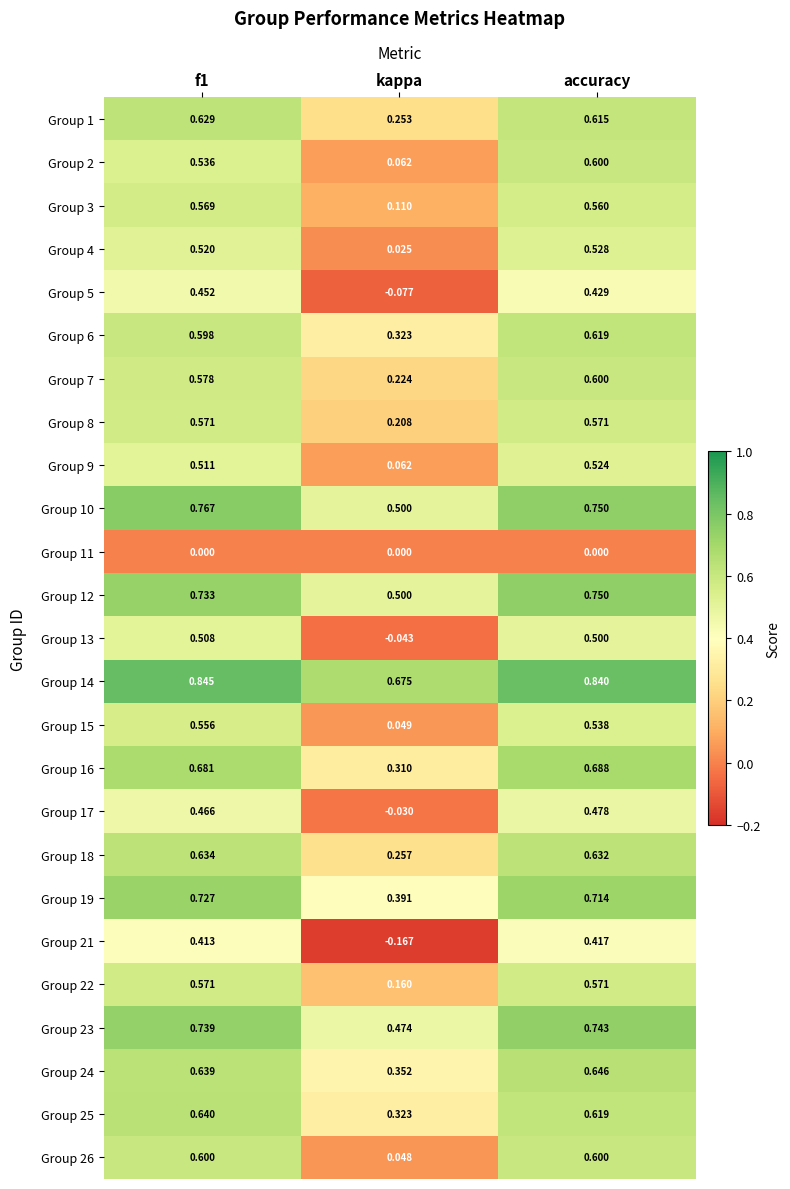

At which label does Group 14 reach its minimum?

kappa